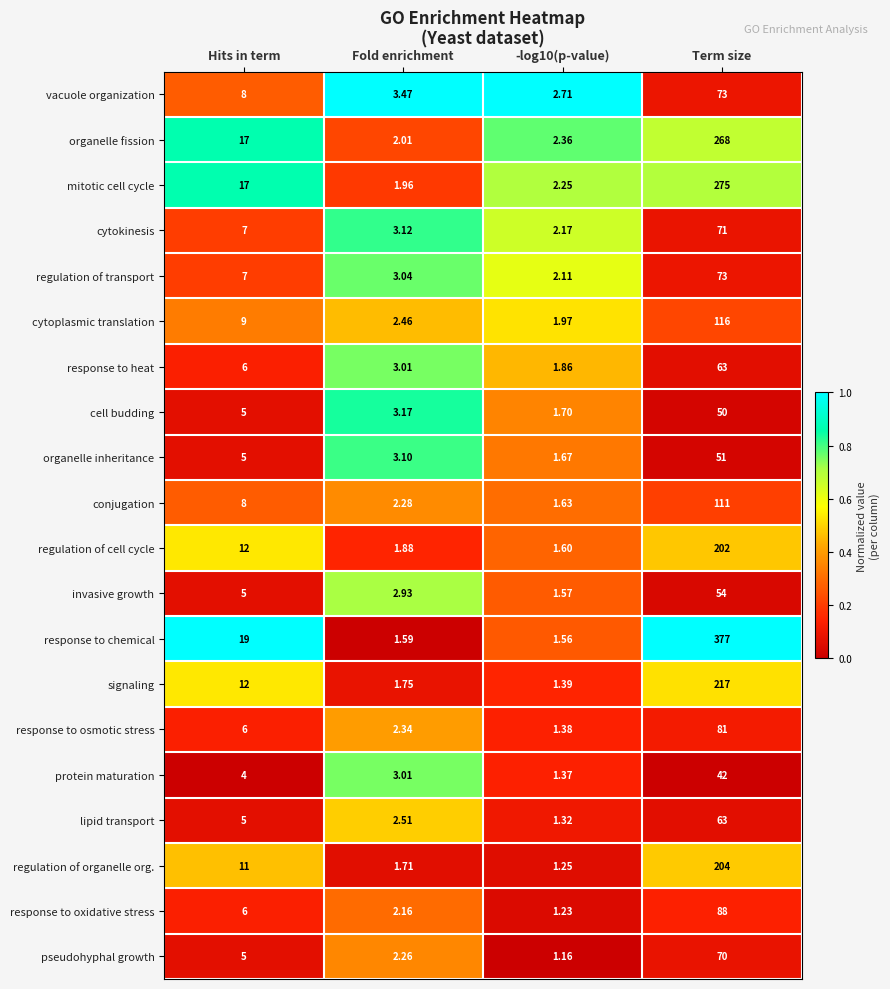

Which series changed the most between Fold enrichment and Term size?

response to chemical